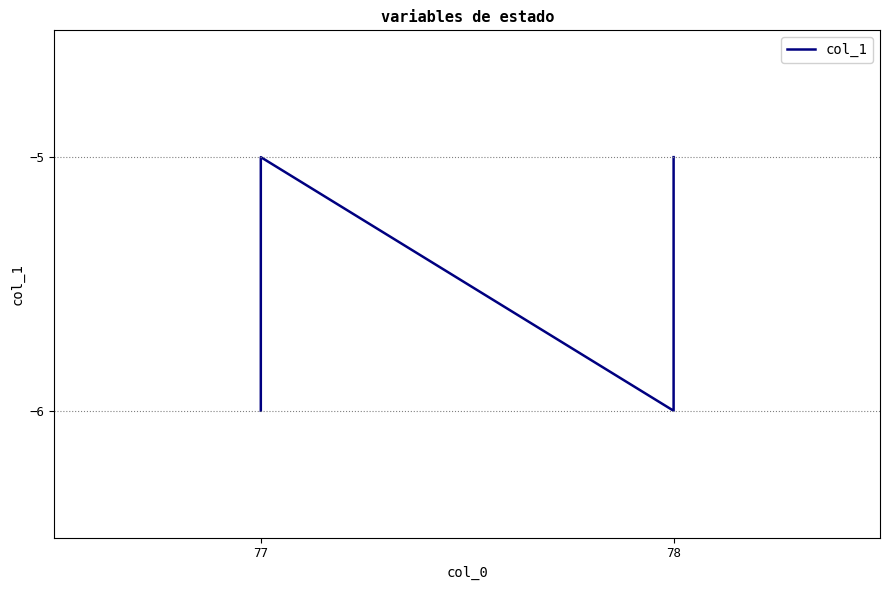

What is the difference between the maximum and second lowest values?

1